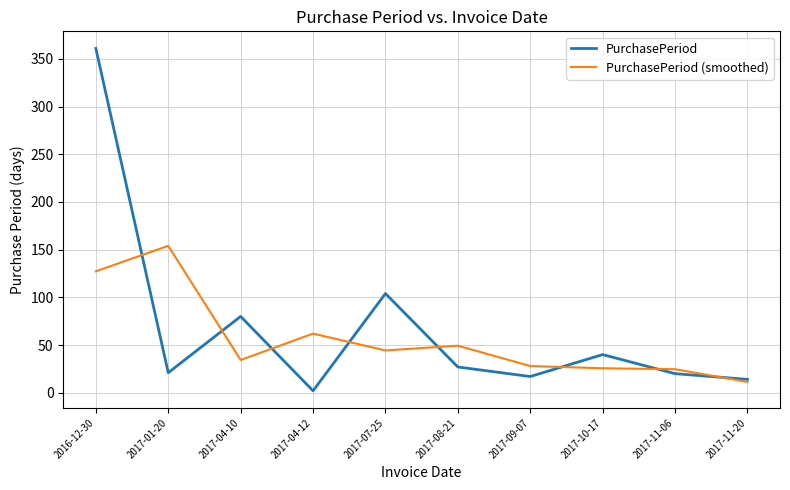

Is the value of PurchasePeriod at 2017-09-07 greater than the value of PurchasePeriod (smoothed) at 2017-09-07?

No